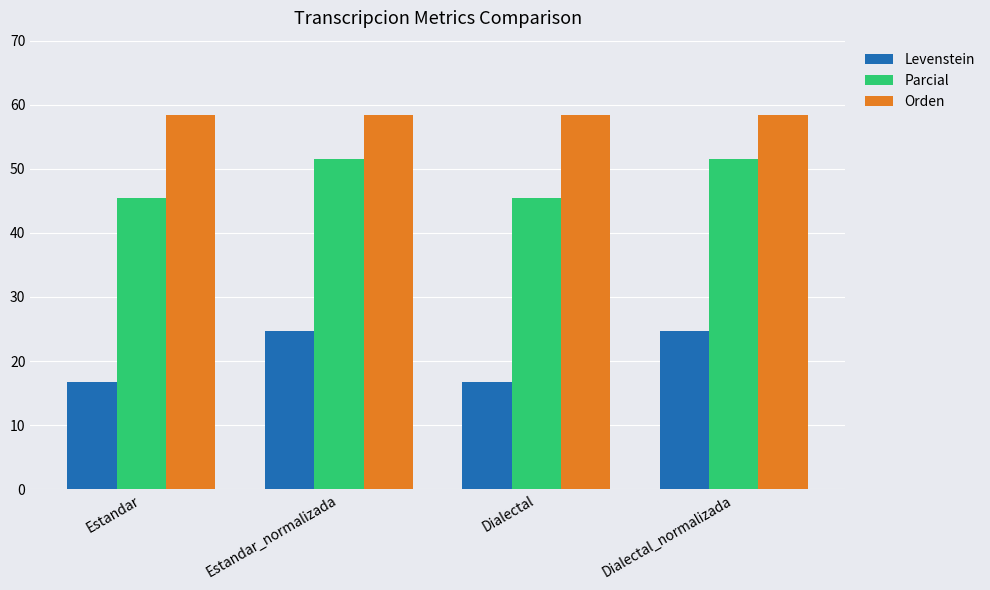

What is the smallest value displayed?

16.7